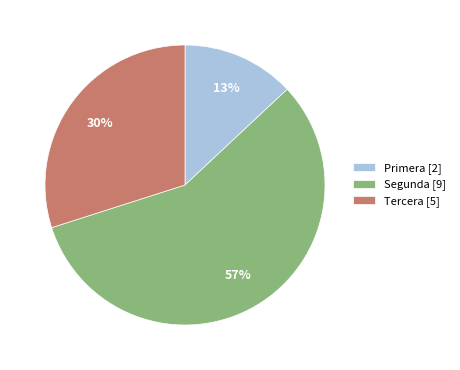

What is the ratio of the value at Tercera [5] to the value at Primera [2]?

2.3